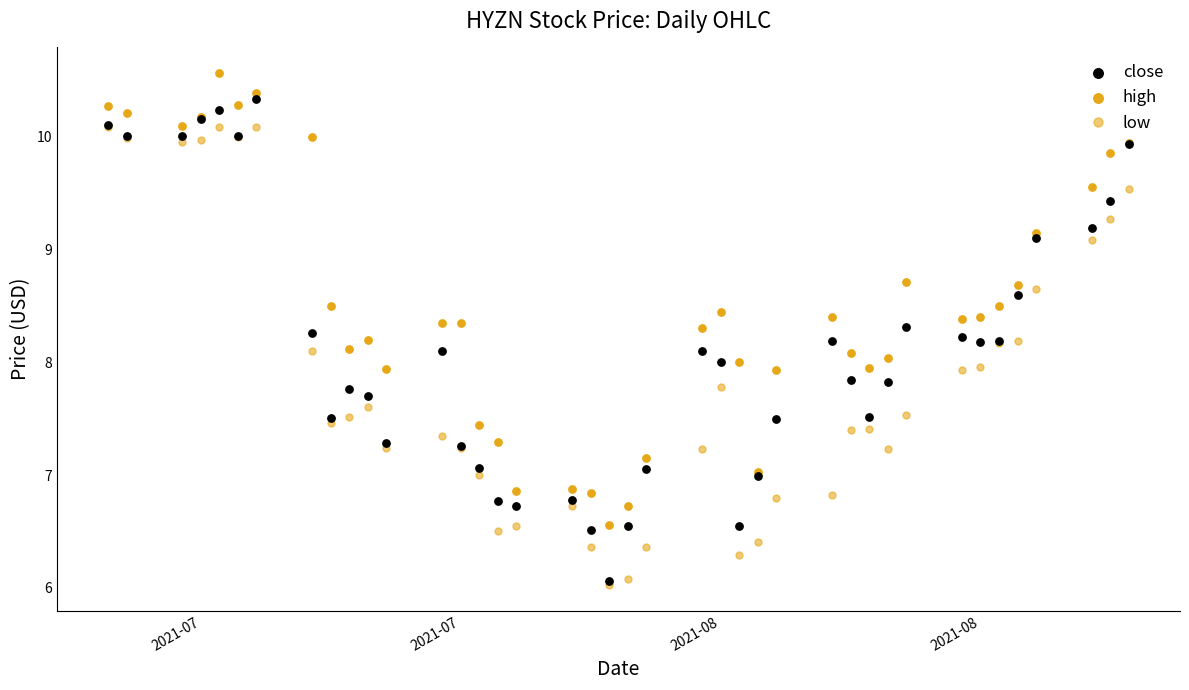

What are all the series names shown in the legend?

low, close, high